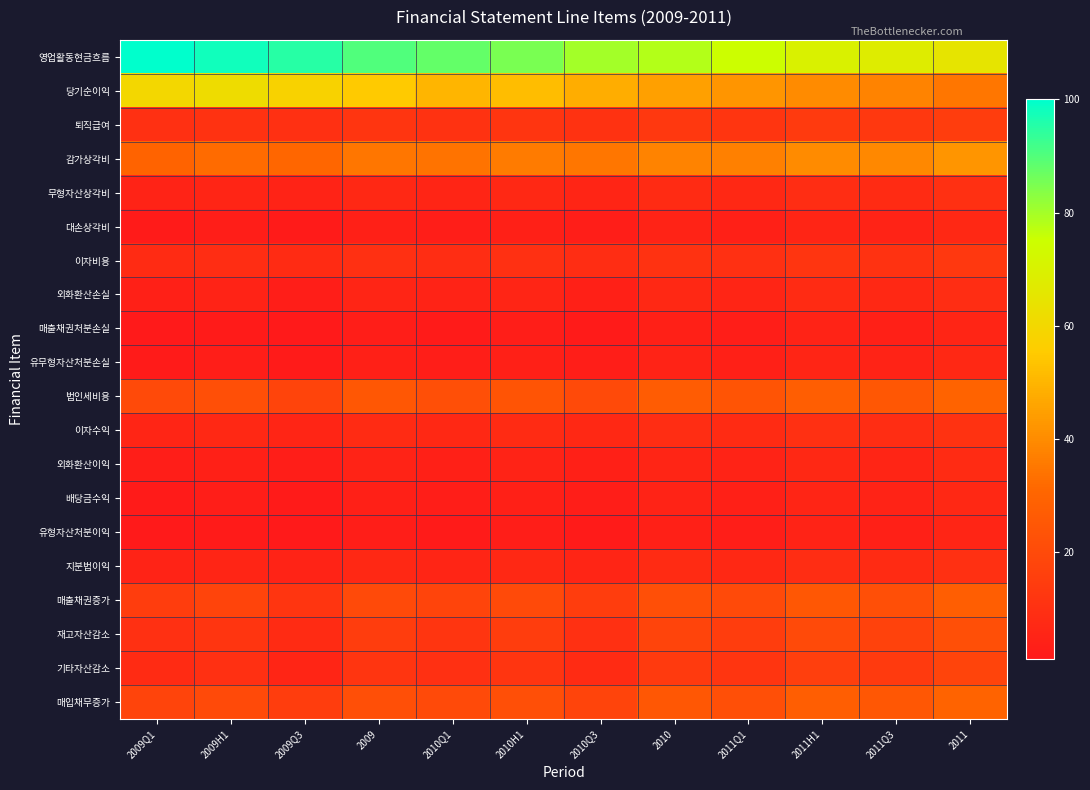

Which series has the largest range (max minus min)?

영업활동현금흐름